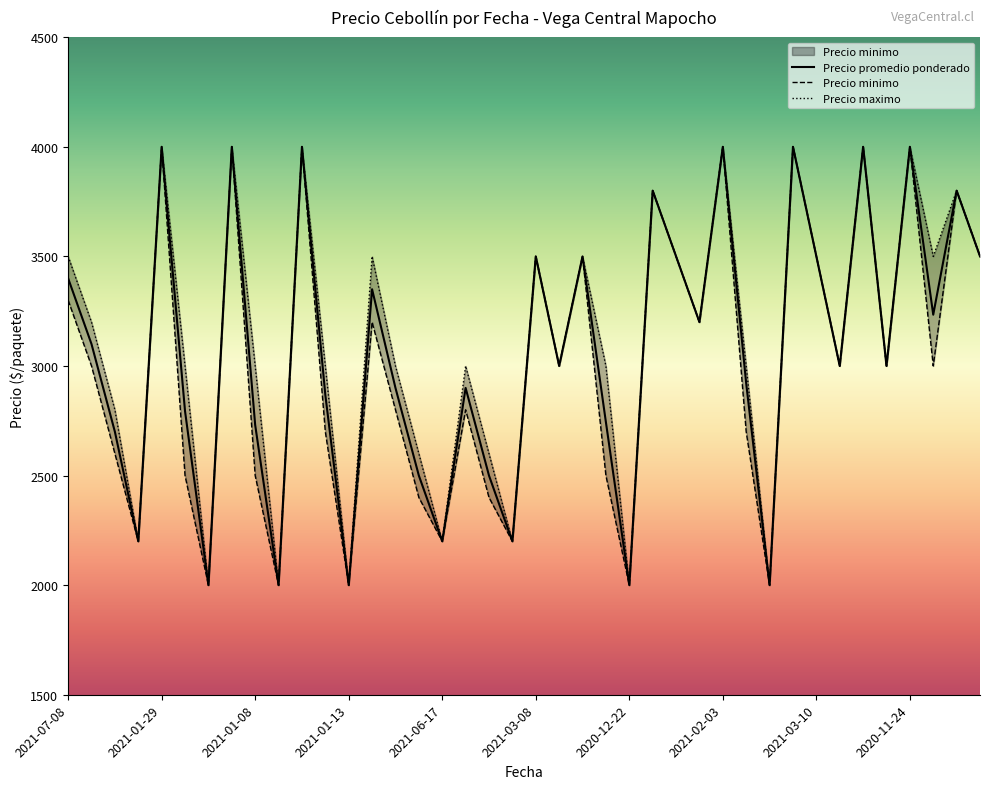

Which category has the highest value across all series?

2021-01-29